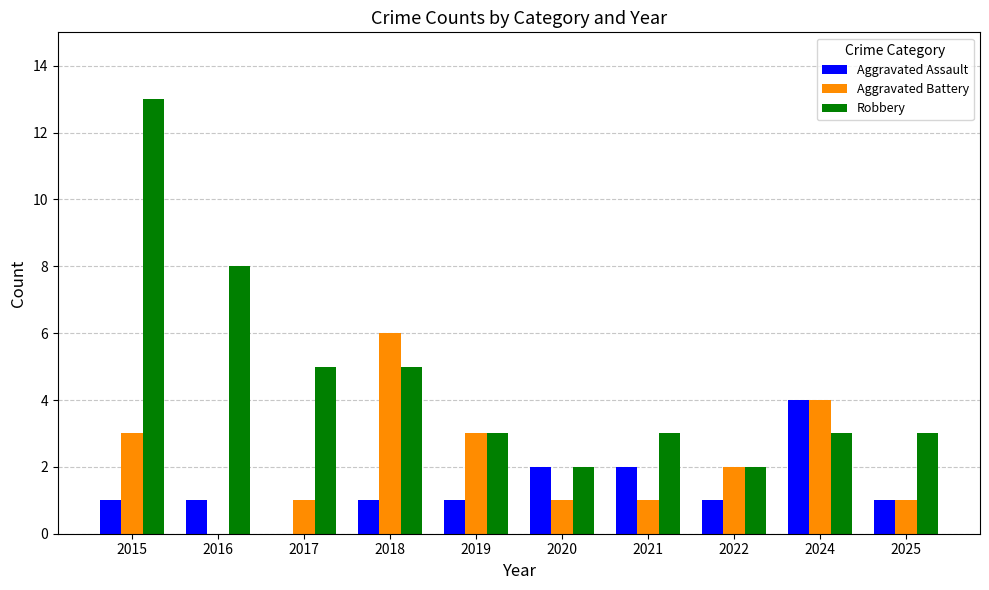

What is the total value across all series at 2017?

6